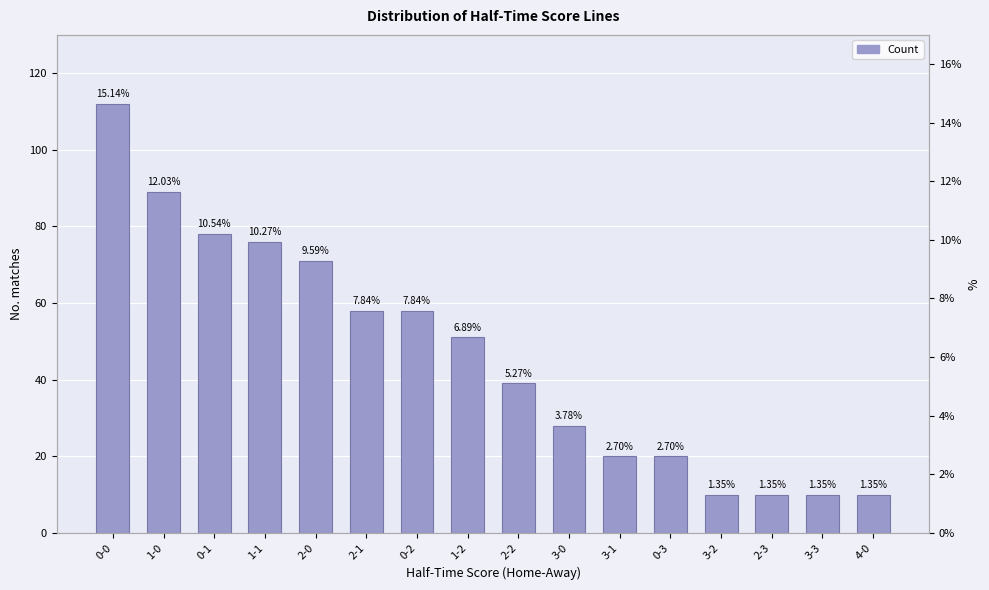

What is the sum of the values at 2-0 and 3-2?

81